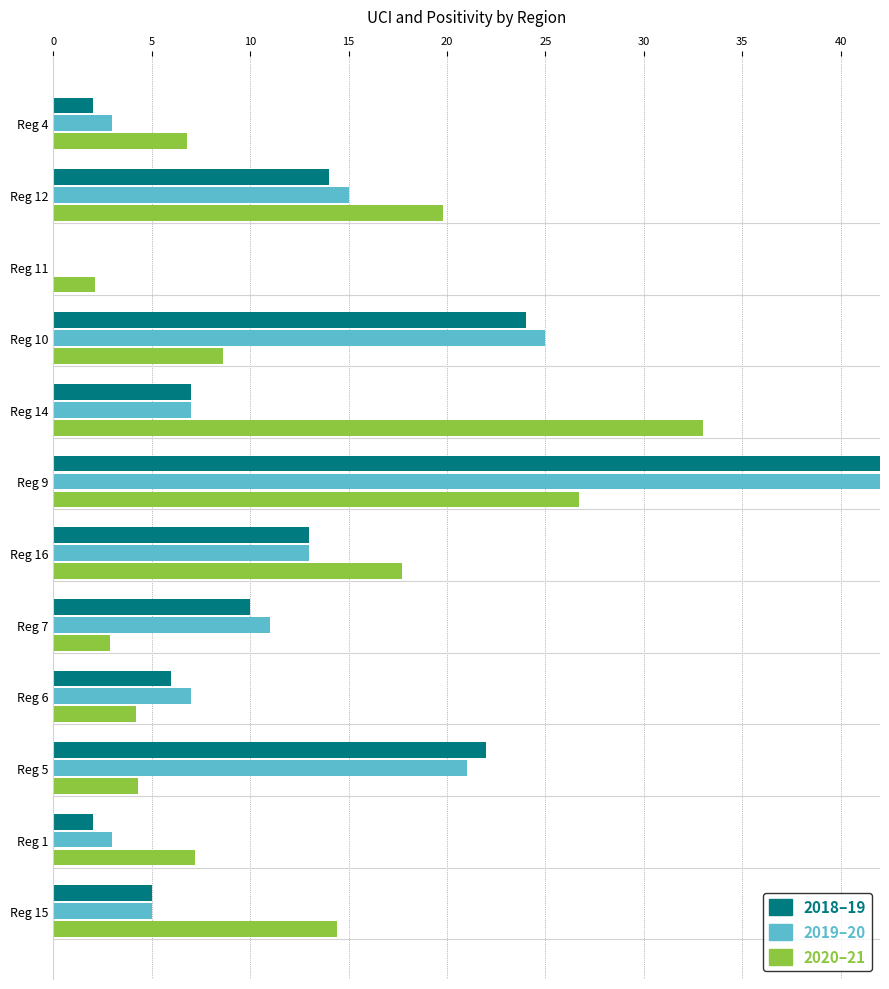

True or false: 2019-20 (UCI) has a value of 17.6 at Reg 7.

False